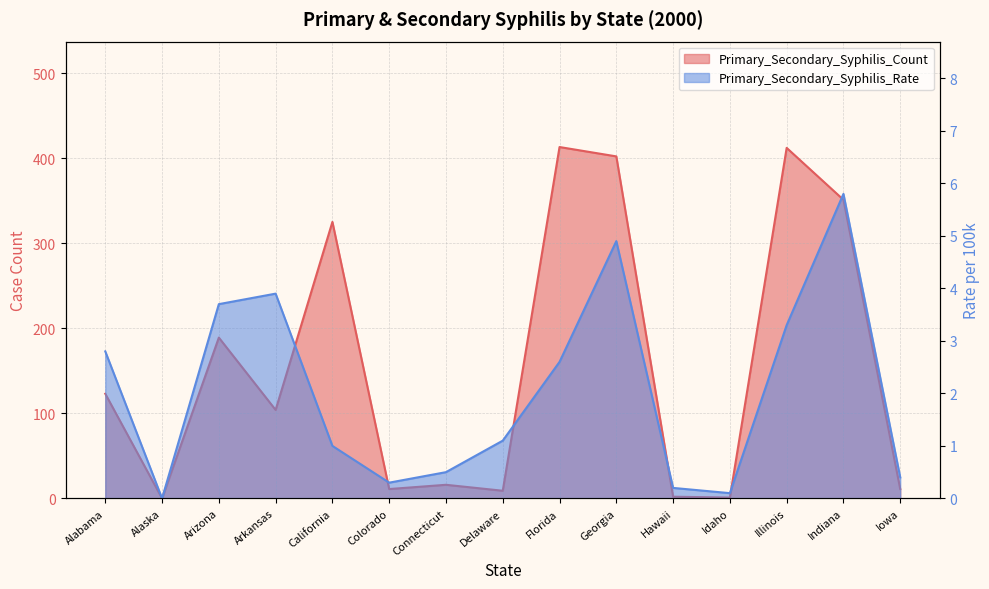

True or false: Primary_Secondary_Syphilis_Rate has a value of 0.1 at Idaho.

True